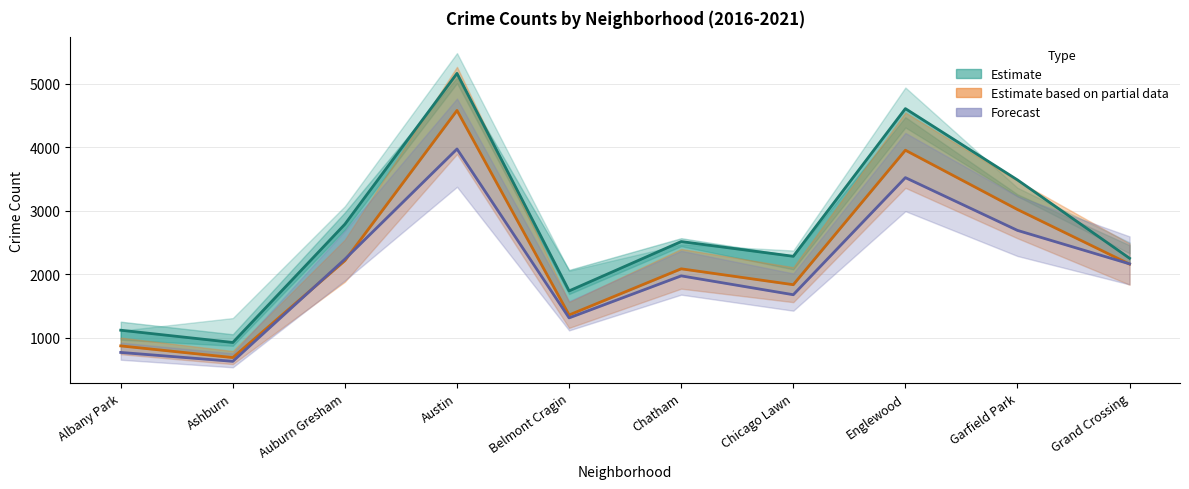

True or false: 2021 (Forecast) and 2020 (Partial) cross at least once.

True